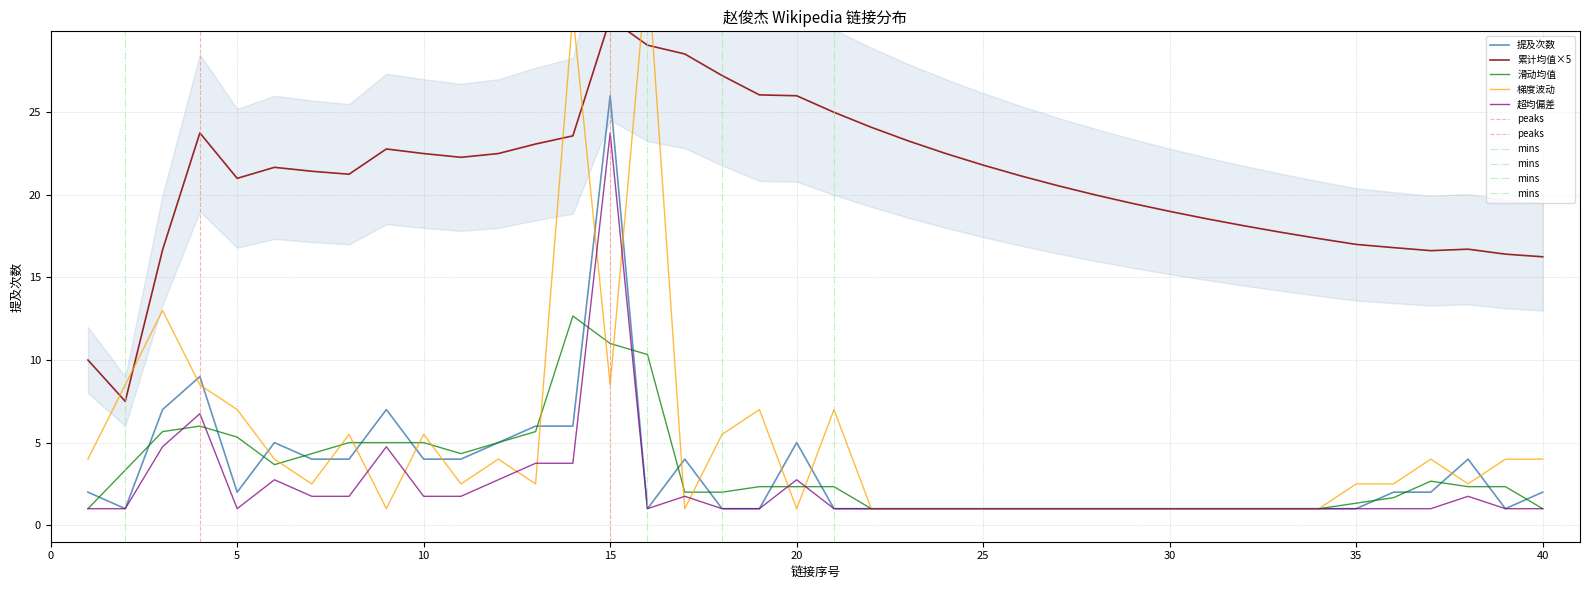

What is the greatest value displayed?

26